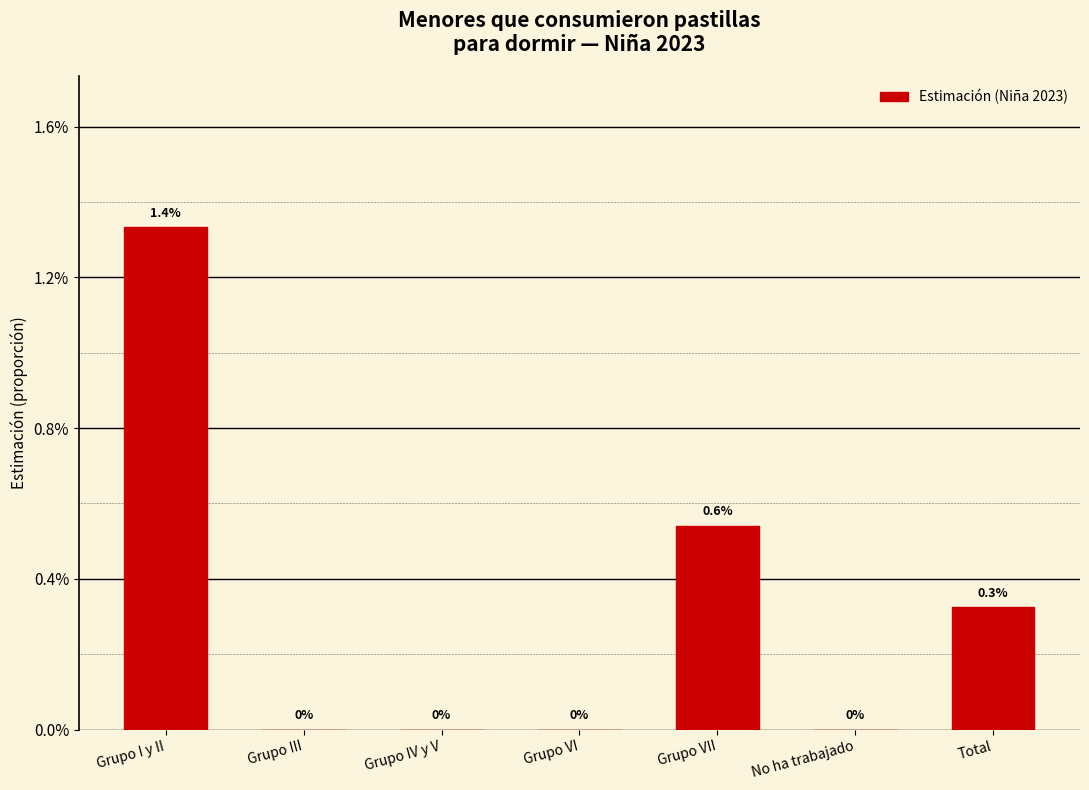

Are the bars horizontal?

No